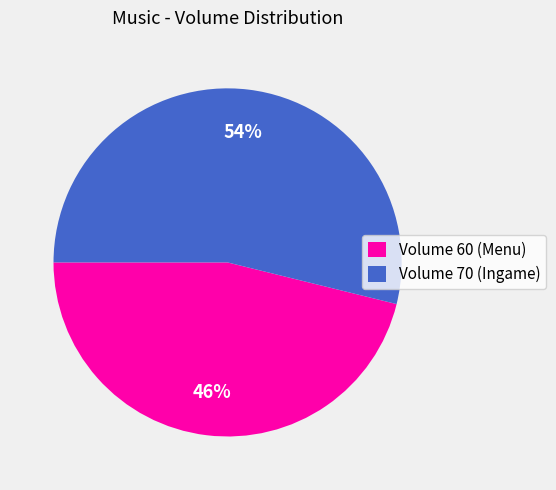

Is the sum of Volume 60 (Menu) and Volume 70 (Ingame) greater than half?

Yes